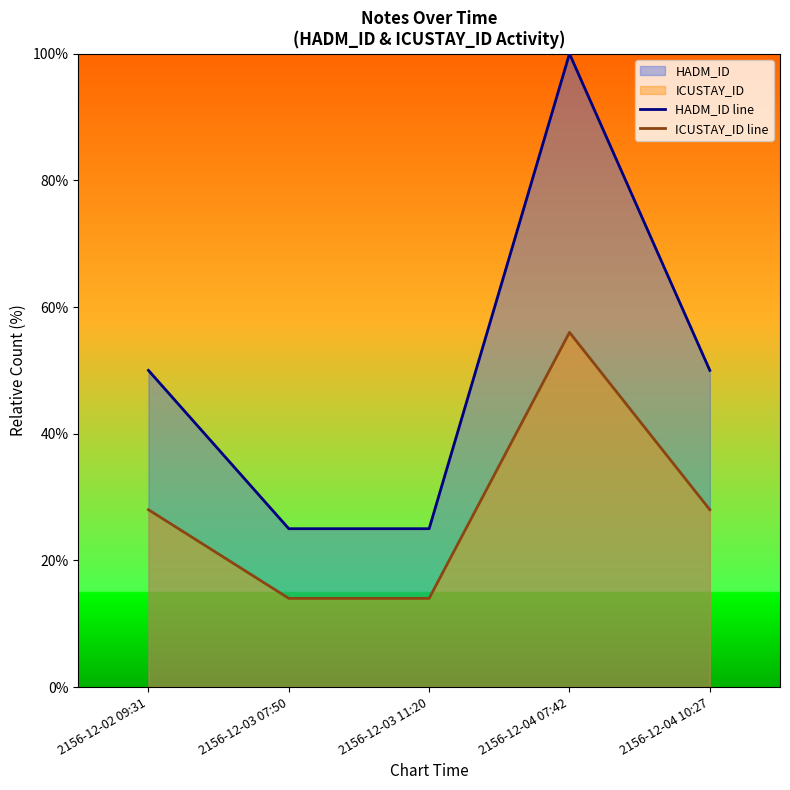

At which category does HADM_ID line reach its first local peak?

2156-12-04 07:42